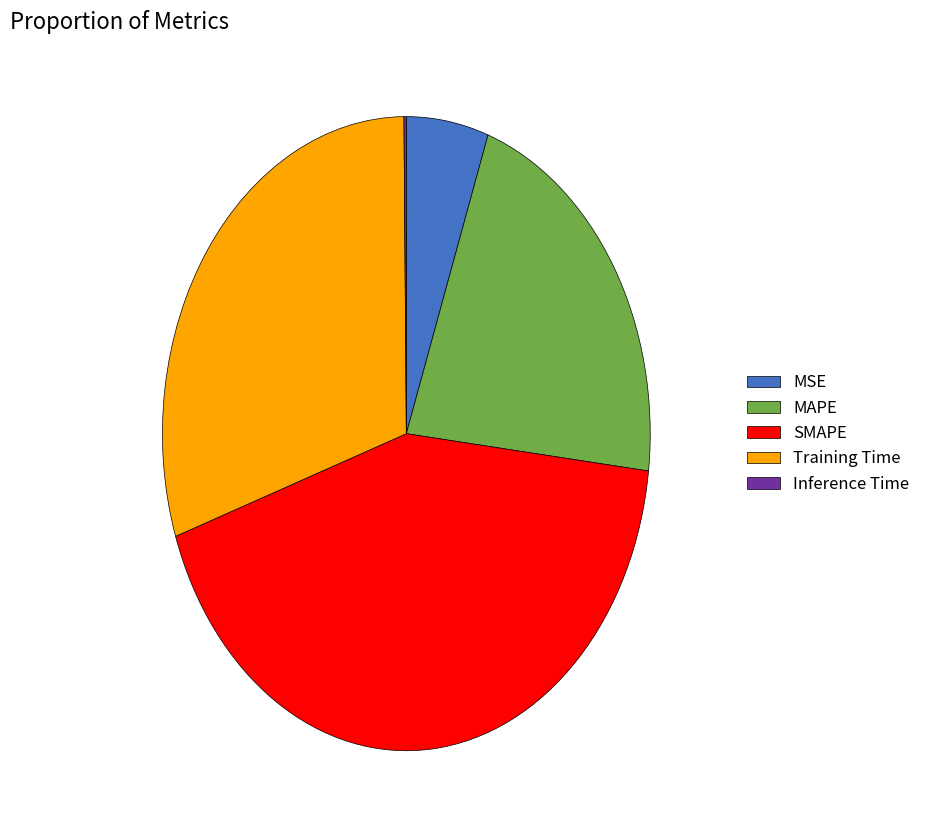

Is there a majority slice in this chart?

No